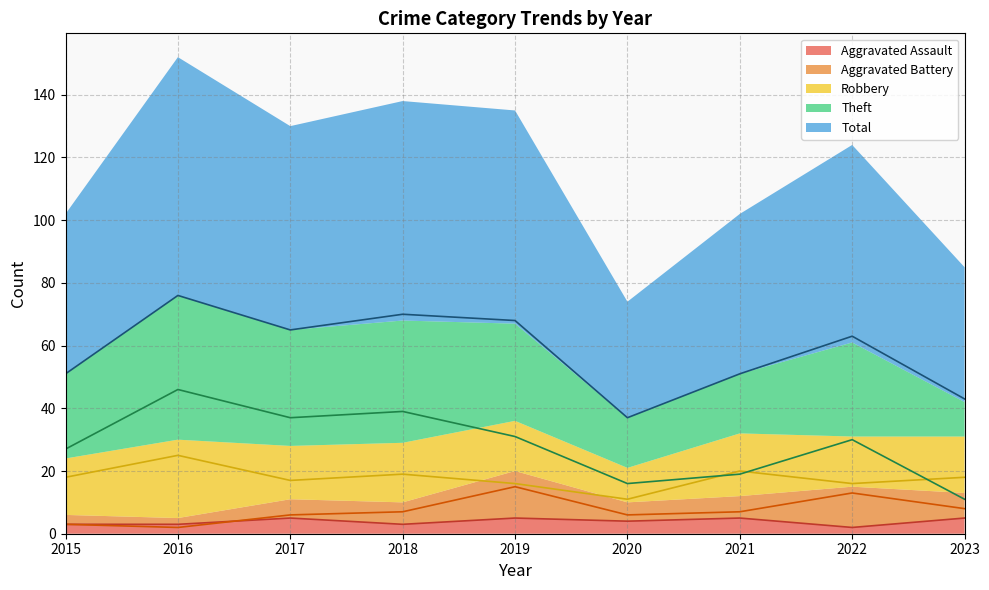

What is the sum of all Robbery values?

160